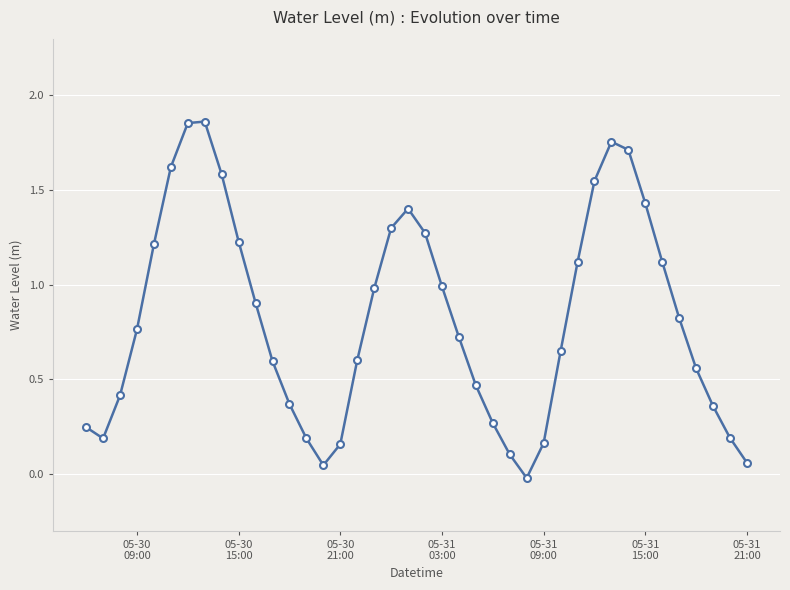

True or false: there are more than 0 points higher than both neighbors.

True